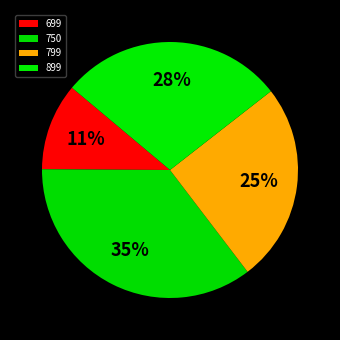

Count the number of slices in the pie.

4